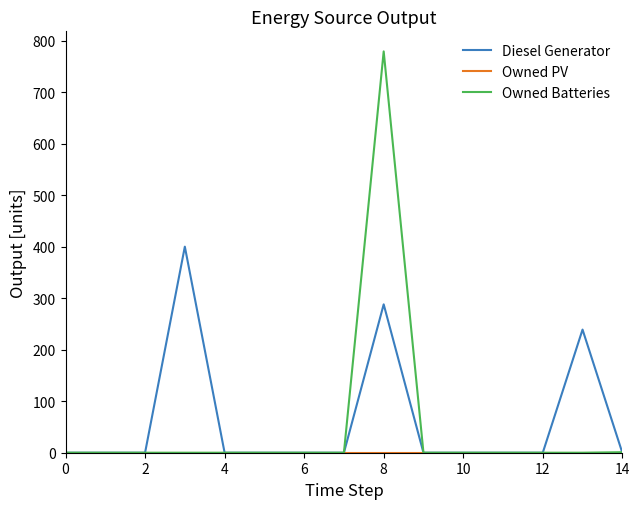

Which series has the largest range (max minus min)?

Owned Batteries